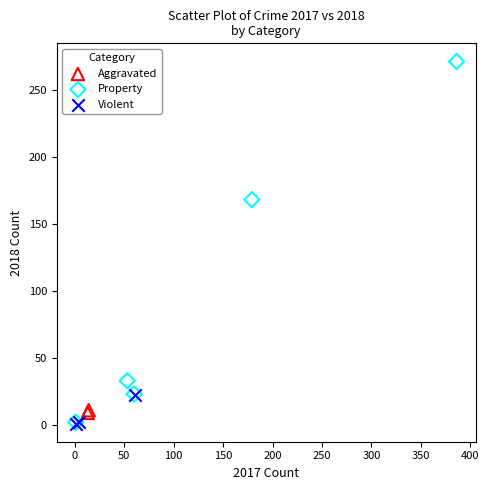

What are all the series names shown in the legend?

Aggravated, Property, Violent